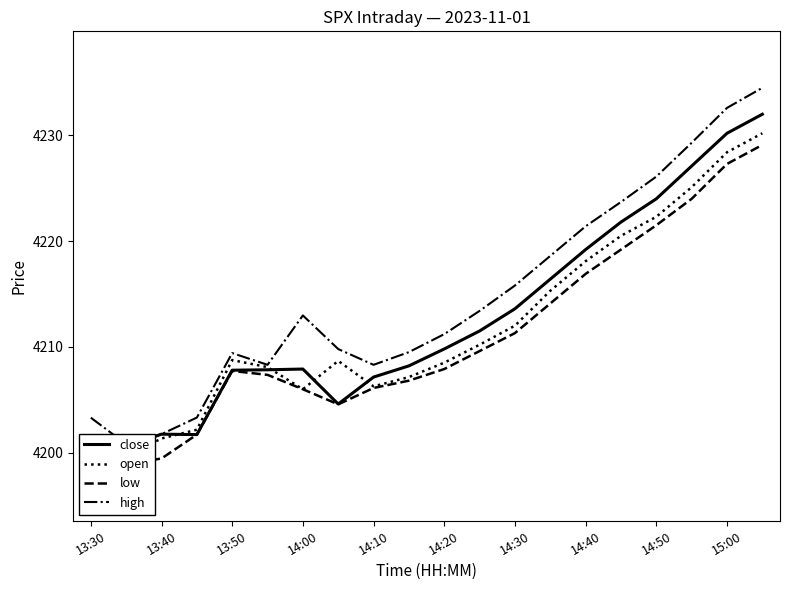

Which series has the largest total across all categories?

high